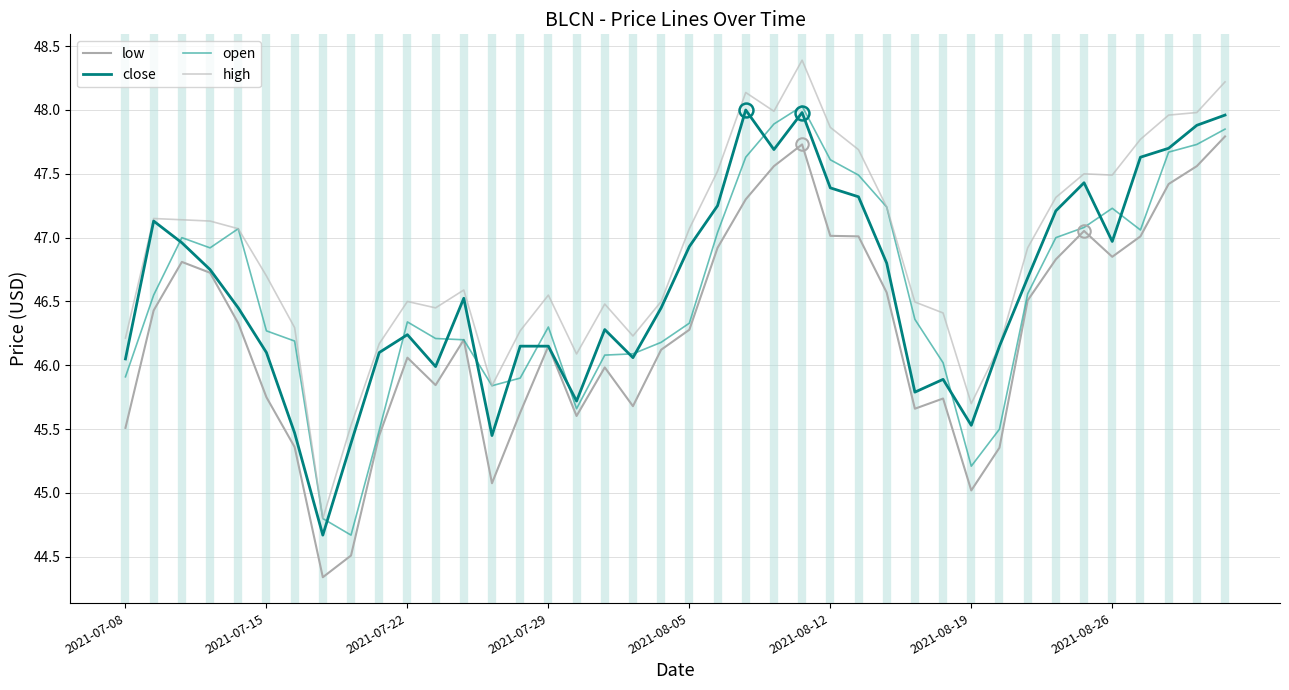

Which series has the largest range (max minus min)?

high